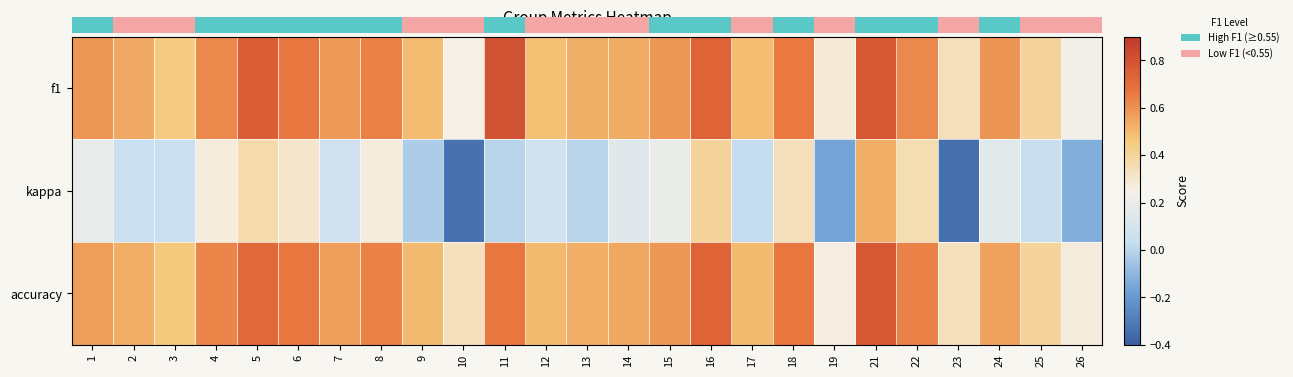

At how many categories does at least one series exceed 0?

25